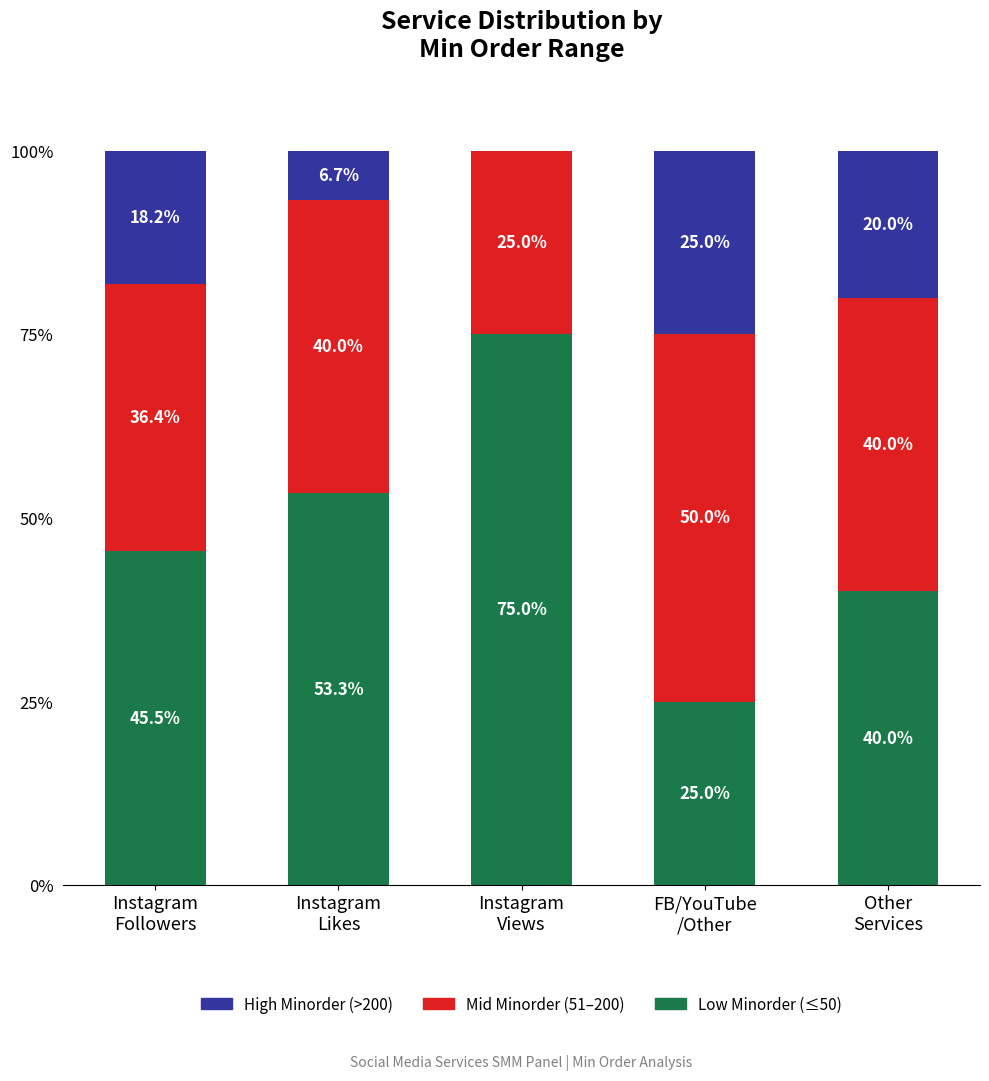

What is the highest value of the Low Minorder (≤50) series?

75.0